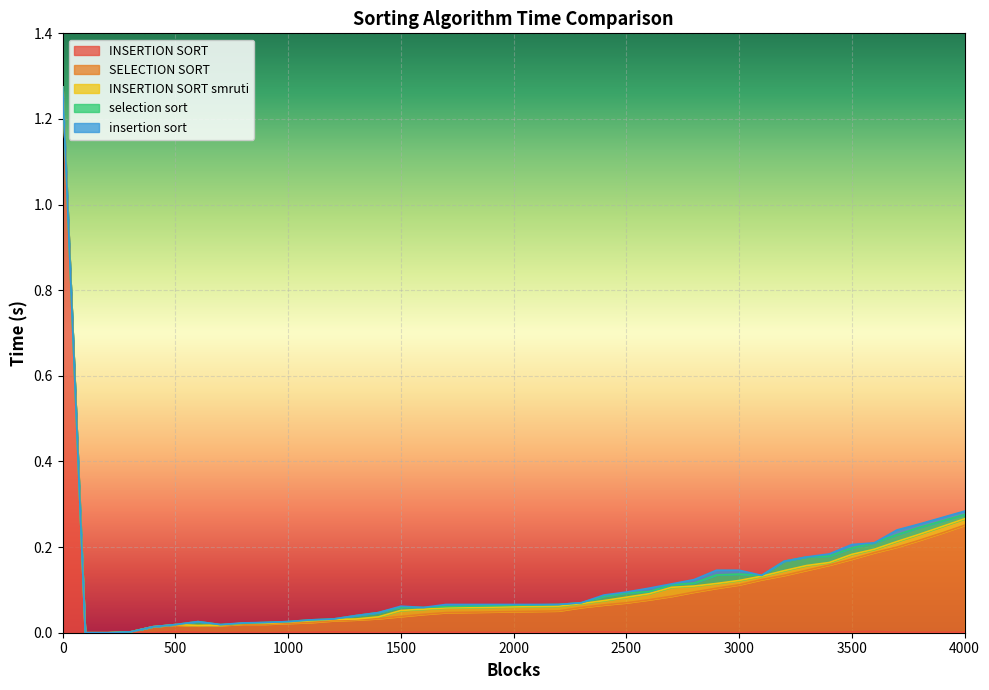

How many interior local peaks does the selection sort series have?

7